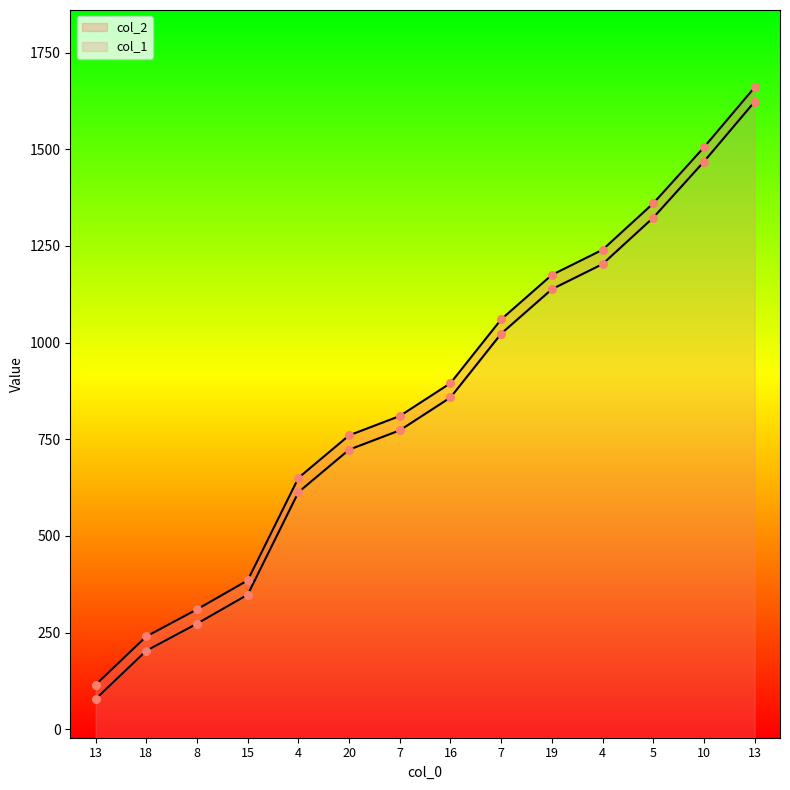

What are all the series names shown in the legend?

col_1, col_2